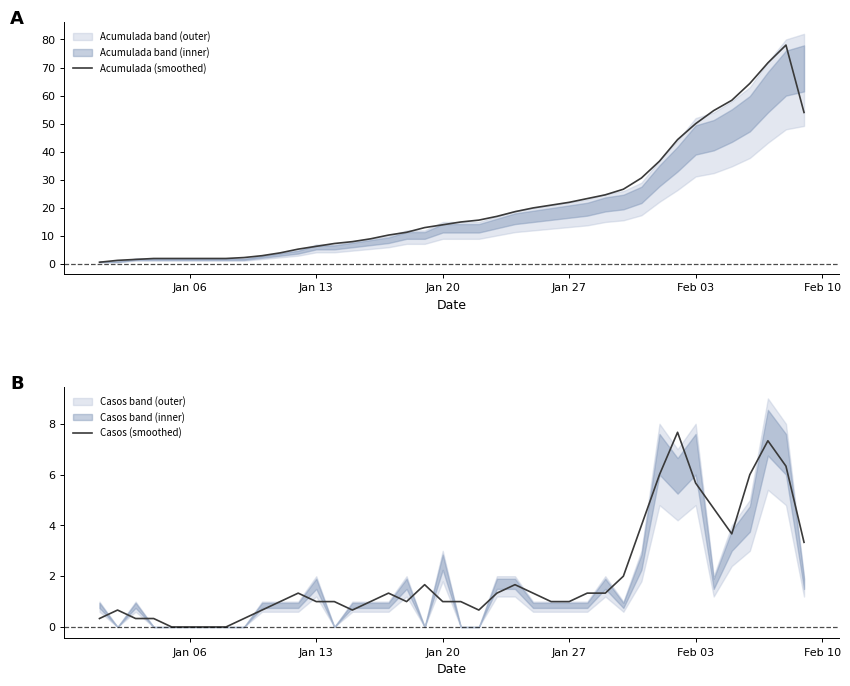

Does the chart display data point markers on the line(s)?

No